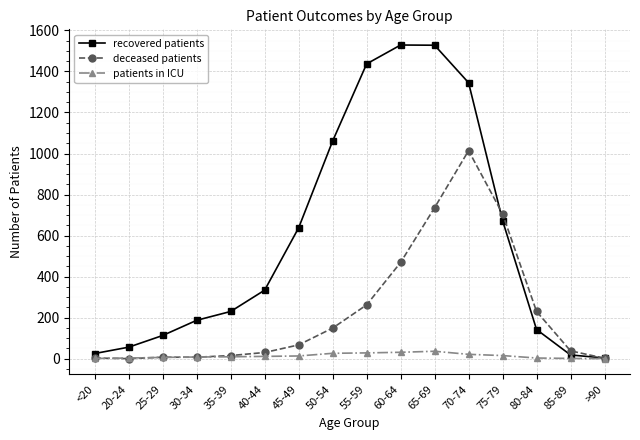

Which series has the largest range (max minus min)?

recovered patients